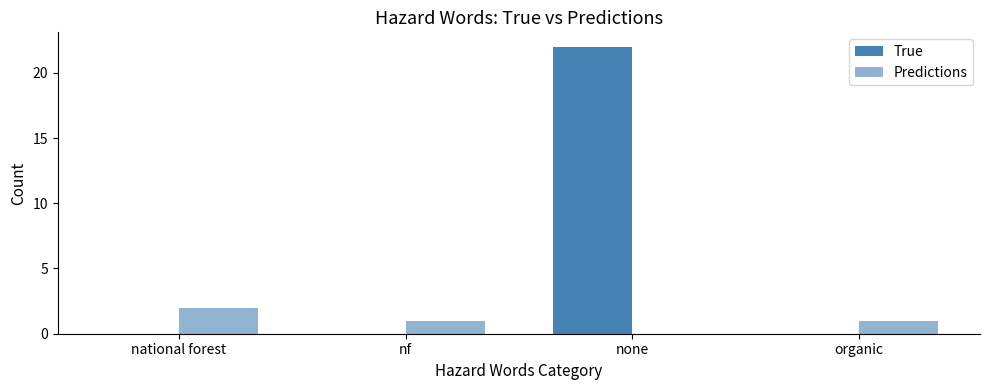

What position from the left is none?

3